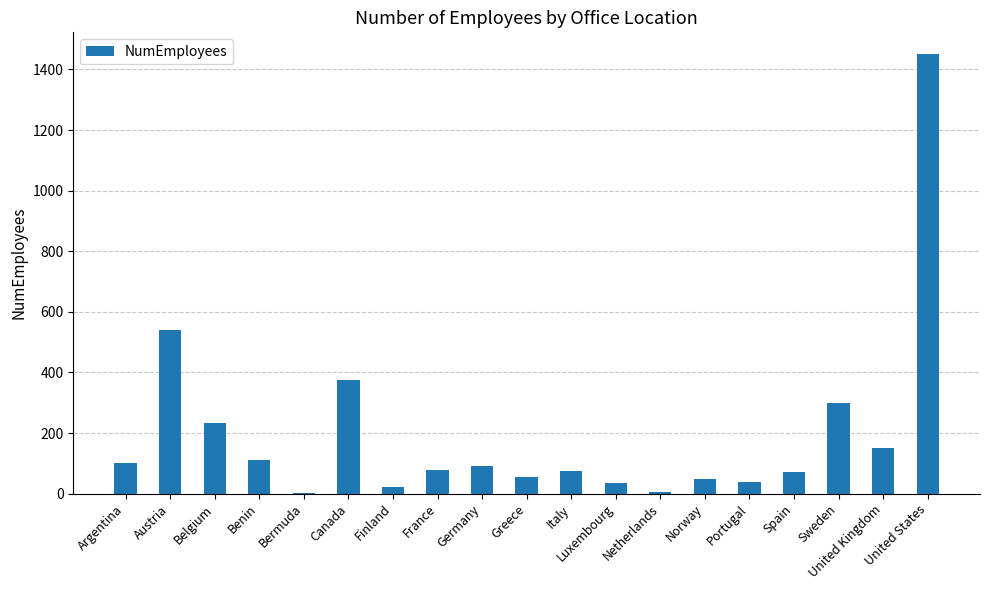

The chart shows a value of 73 at Spain. True or false?

True